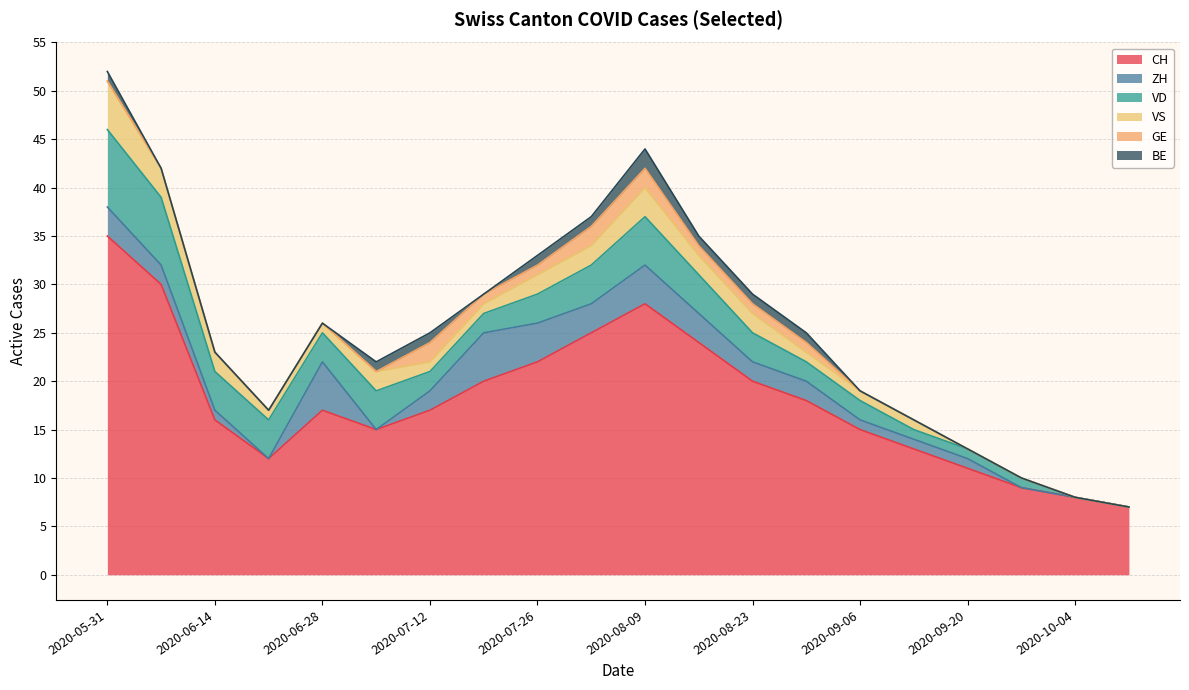

Count the number of categories in the chart.

20